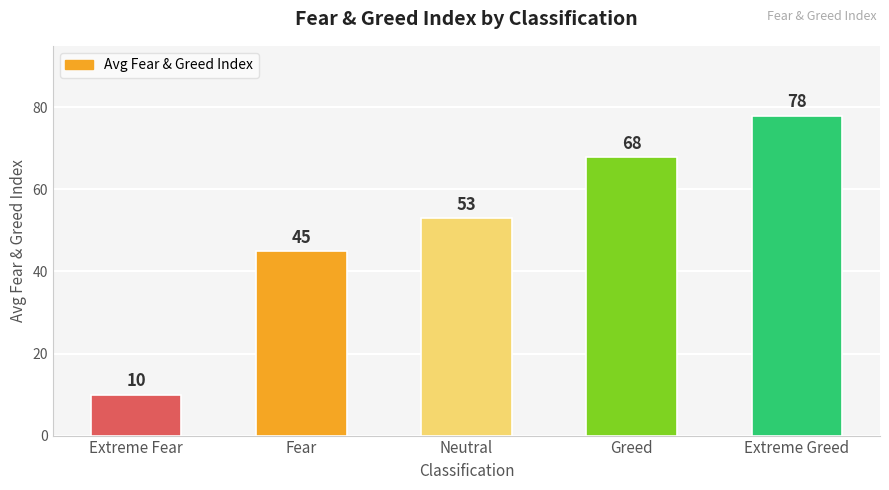

The value at Neutral is 53. True or false?

True